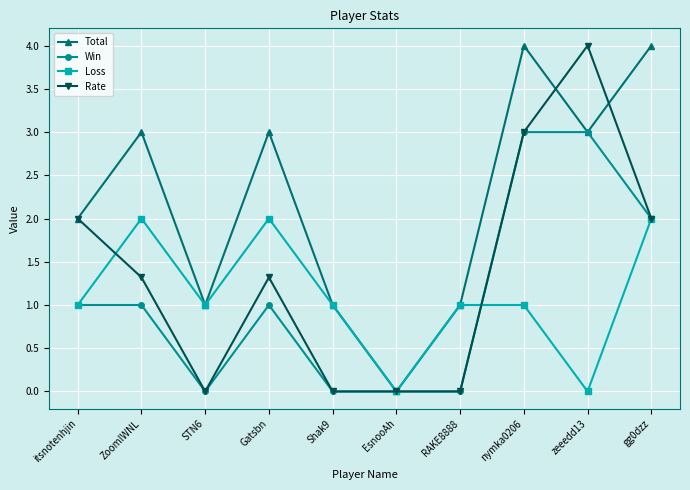

What is the difference between the highest and lowest values at RAKE8888?

1.0